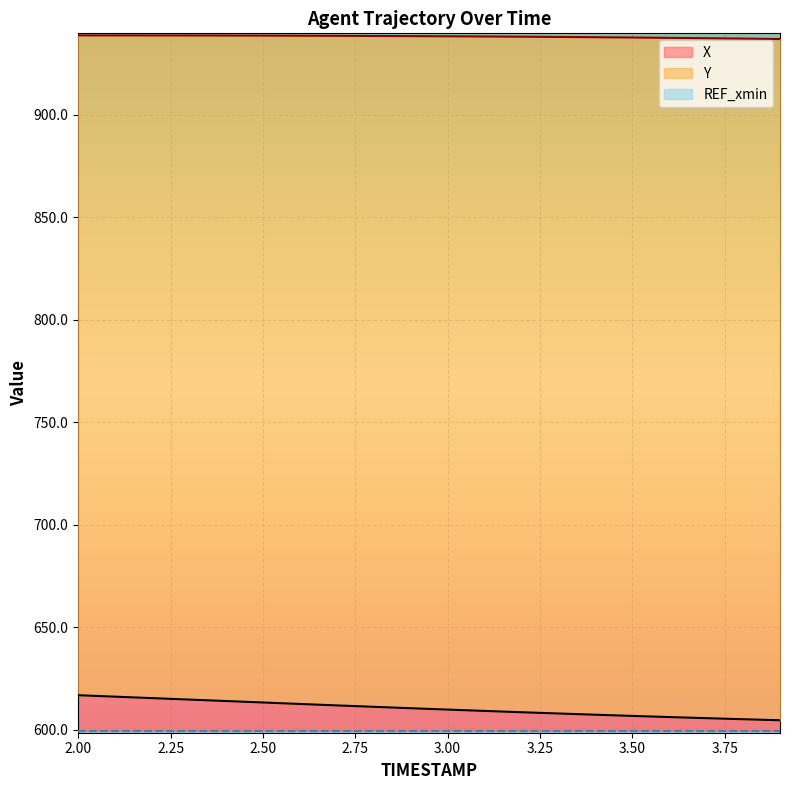

At which label does X first exceed 610?

2.00